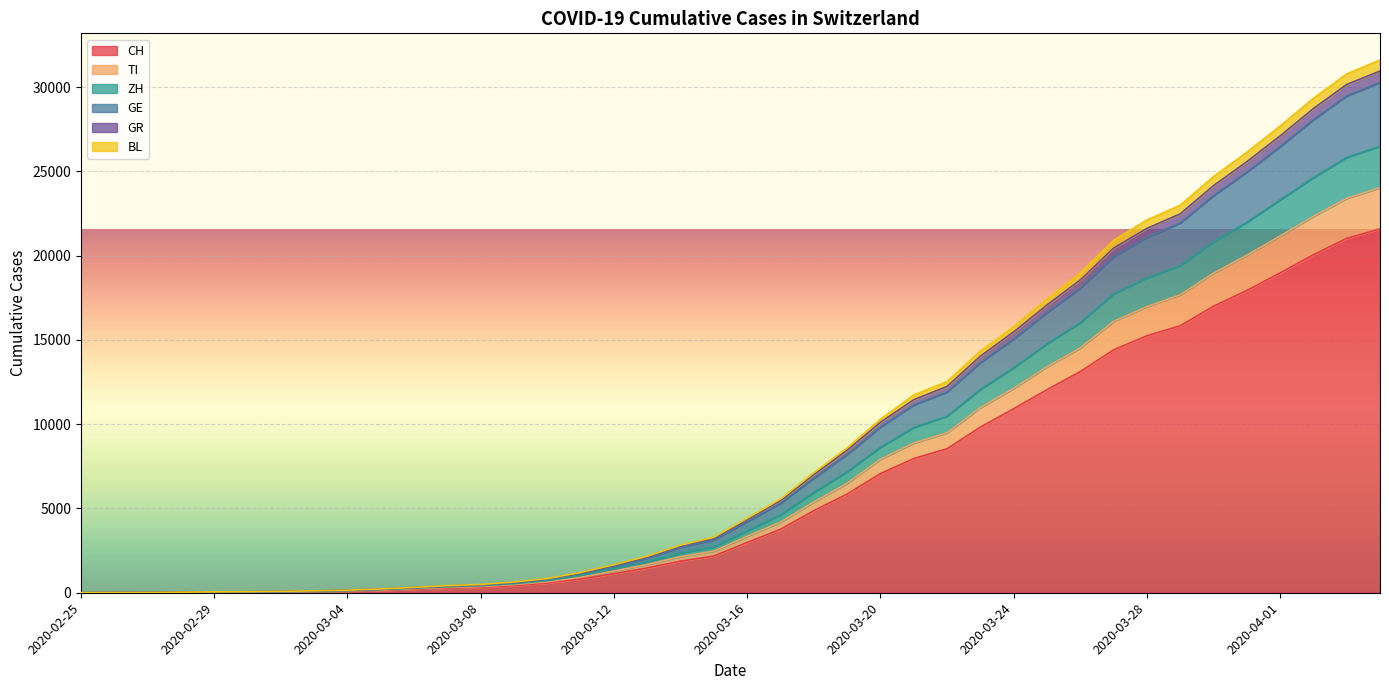

Does the chart display data point markers on the line(s)?

No